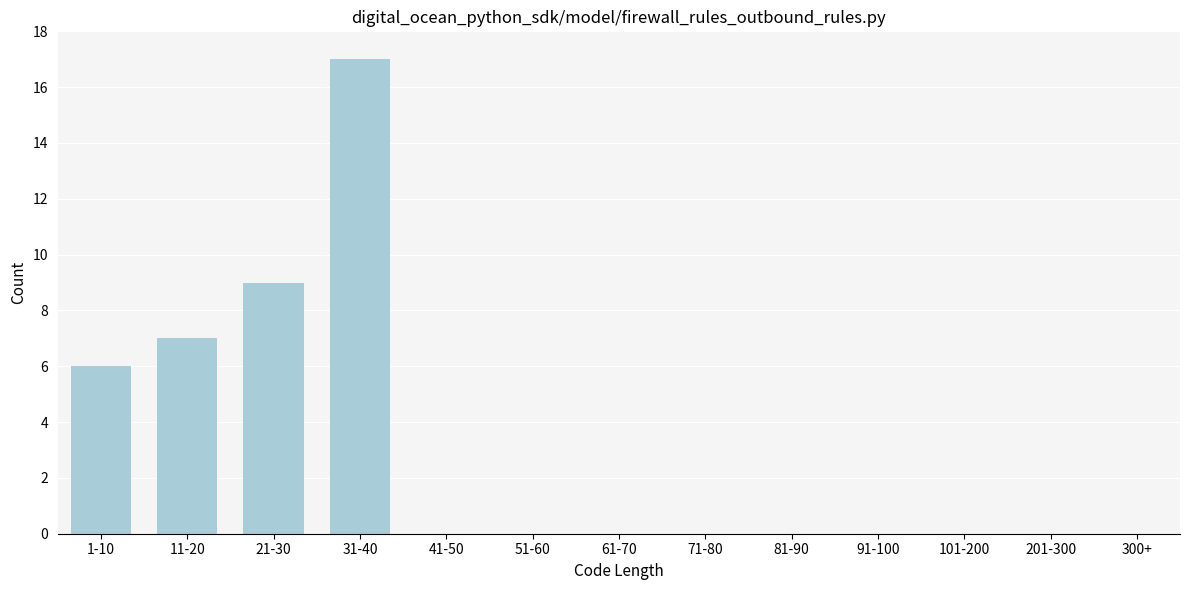

Reading right to left, transcribe all the data shown in this chart.

300+=0	201-300=0	101-200=0	91-100=0	81-90=0	71-80=0	61-70=0	51-60=0	41-50=0	31-40=17	21-30=9	11-20=7	1-10=6